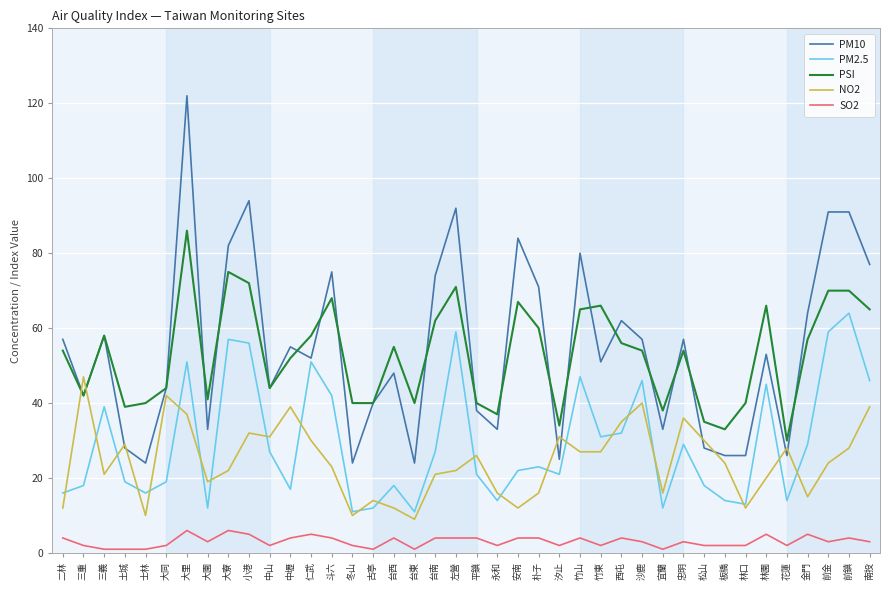

What is the spread (max minus min) of values at 台東?

39